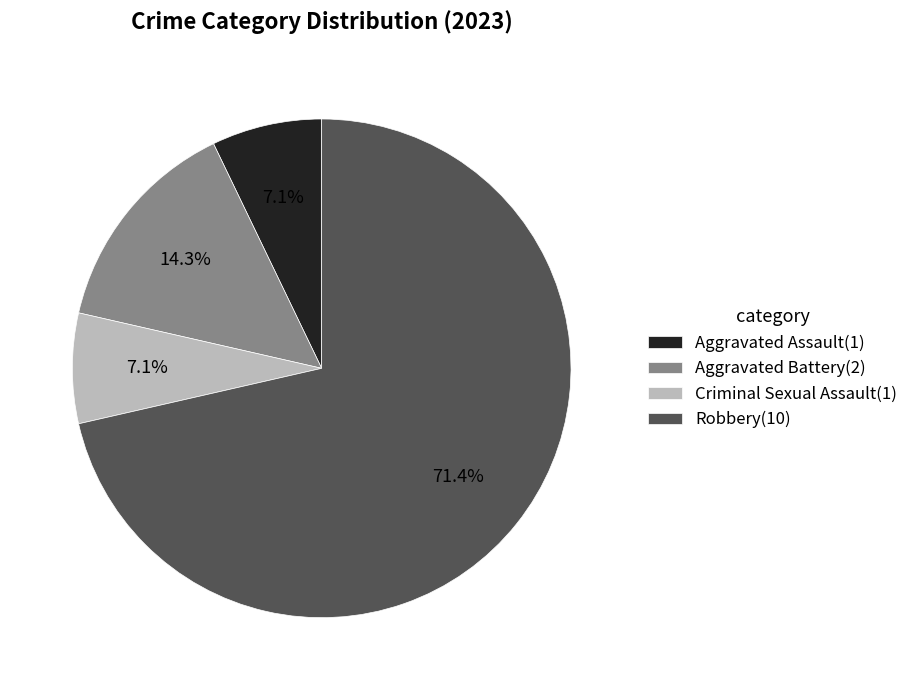

Is Robbery(10) the majority of the pie?

Yes